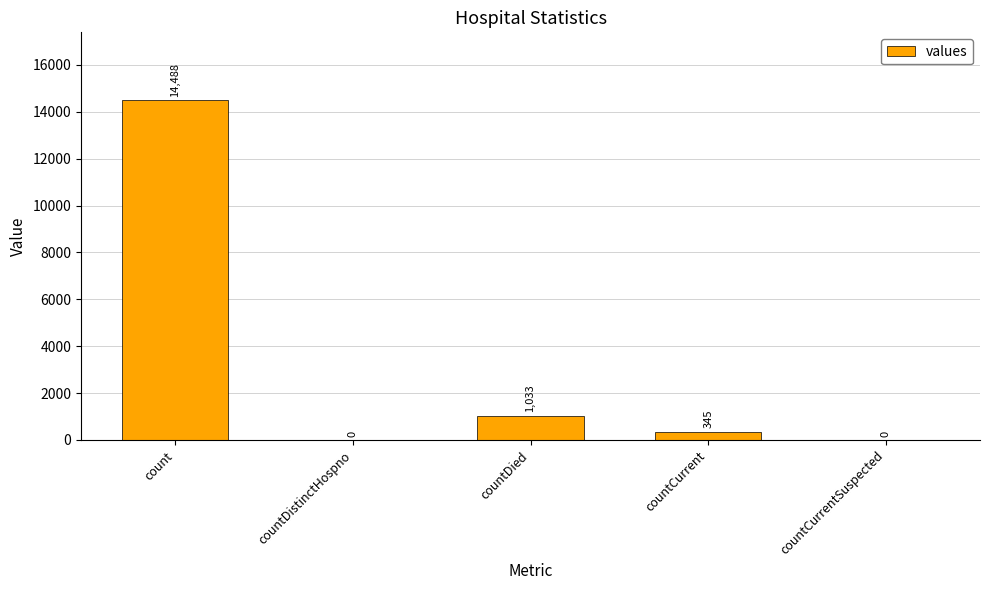

What is the average value?

3173